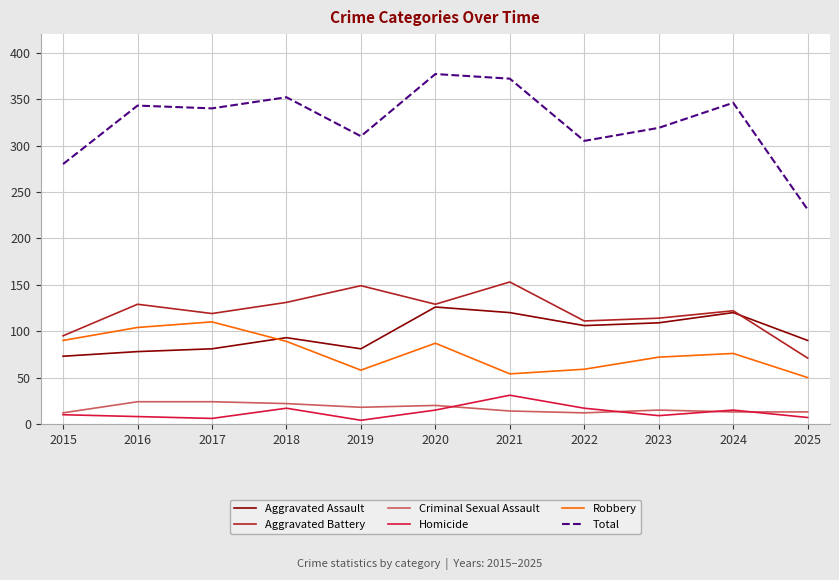

Which series changed the most between 2018 and 2022?

Total